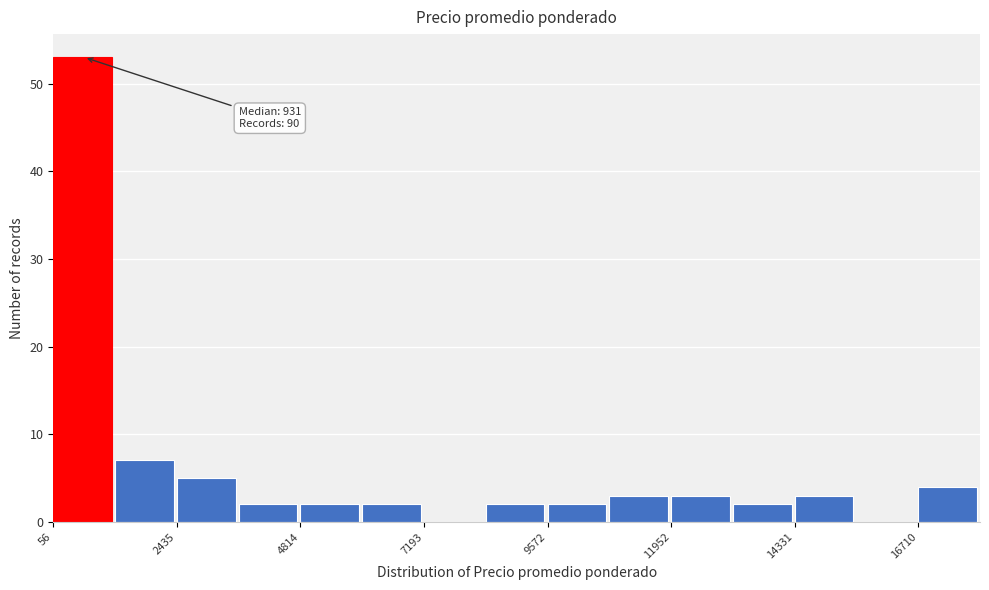

Read against the x-axis, roughly where is the centre of the tallest bar?

500